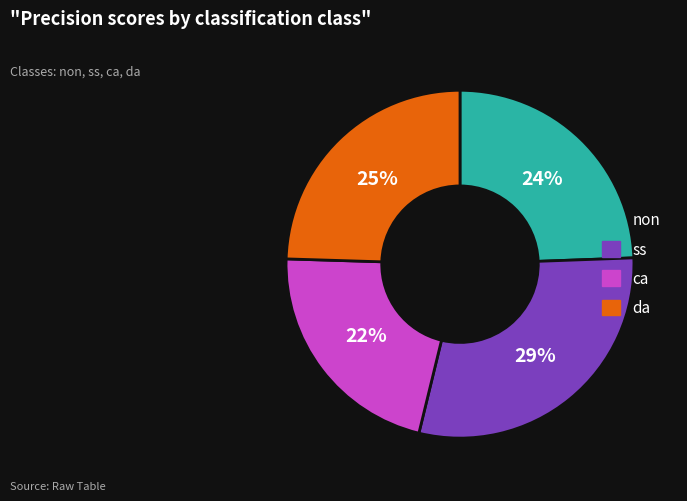

Is it true that ca is 22% of the pie?

True